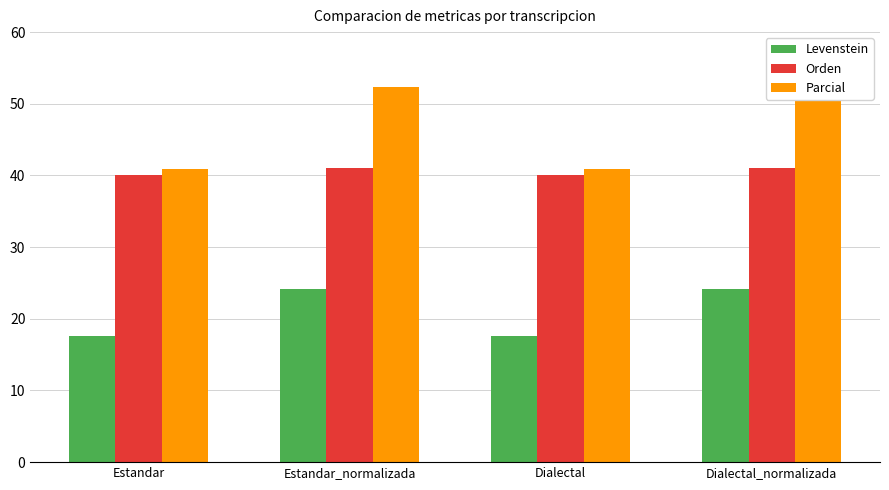

At which label does Parcial first exceed 52?

Estandar_normalizada